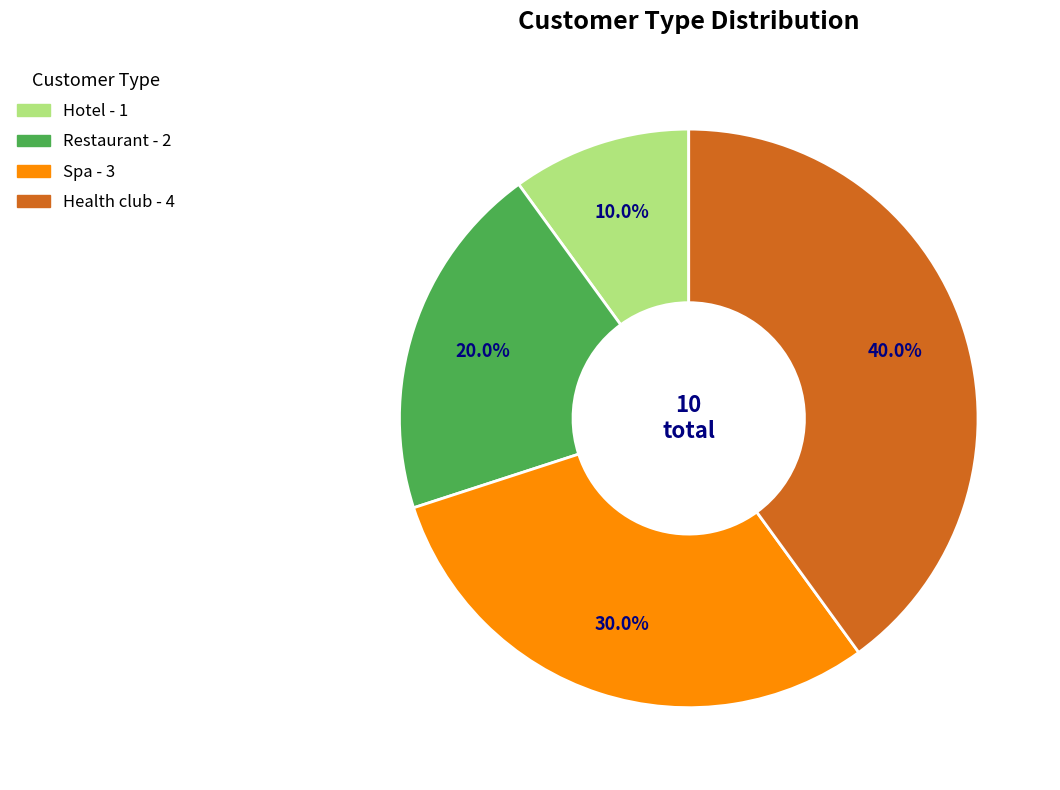

To the nearest percent, what is the difference between the Restaurant and Hotel slice percentages?

10%